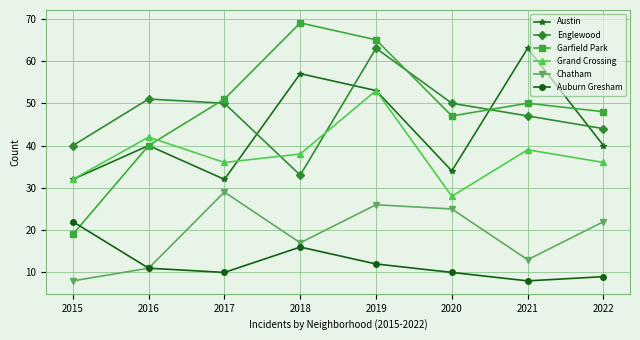

True or false: Grand Crossing has more than 0 points higher than both neighbors.

True